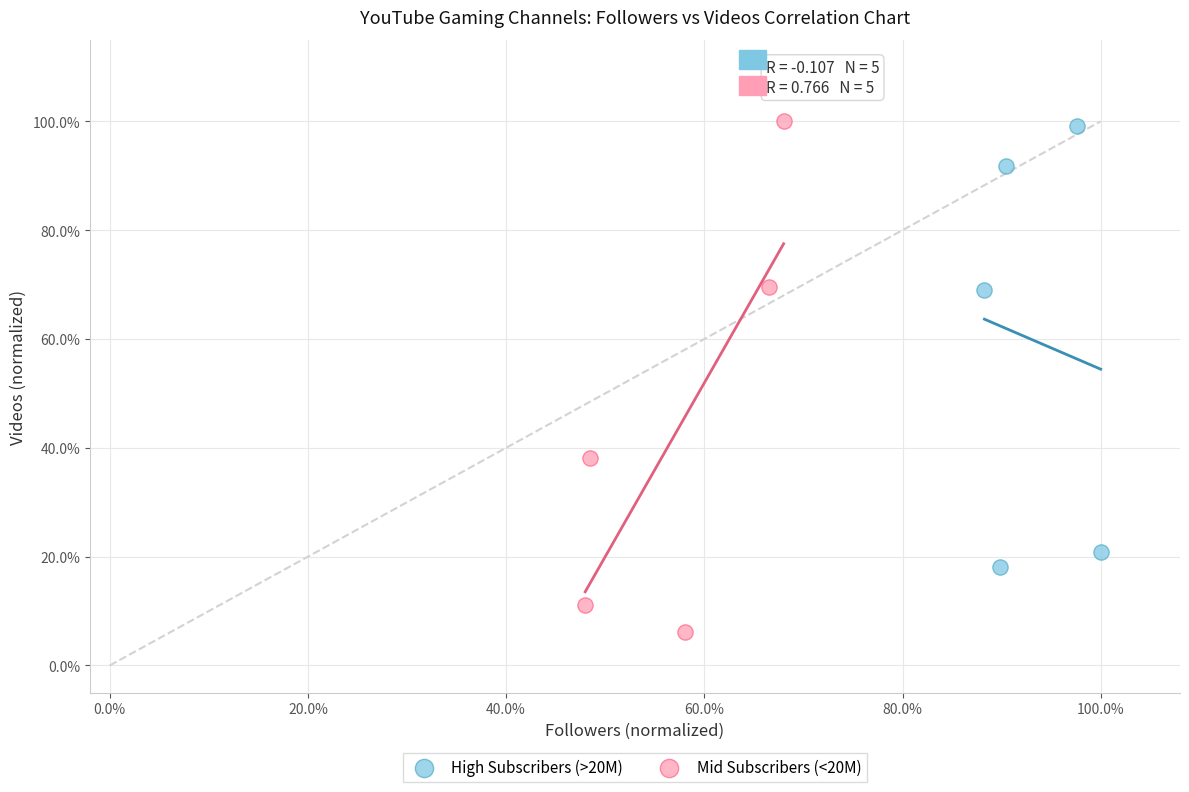

What are all the series names shown in the legend?

High Subscribers (>20M), Mid Subscribers (<20M)